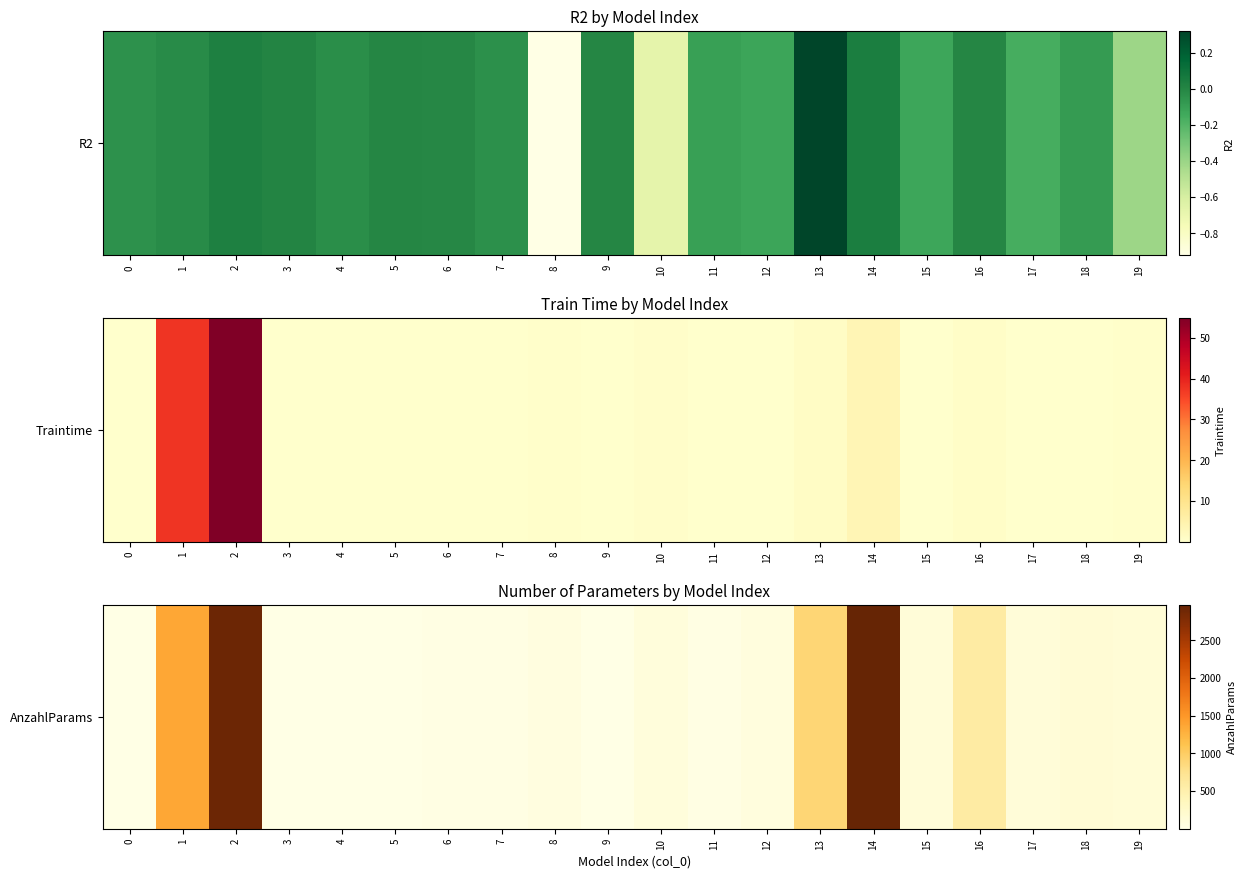

The chart shows a value of 177 at 15. True or false?

False